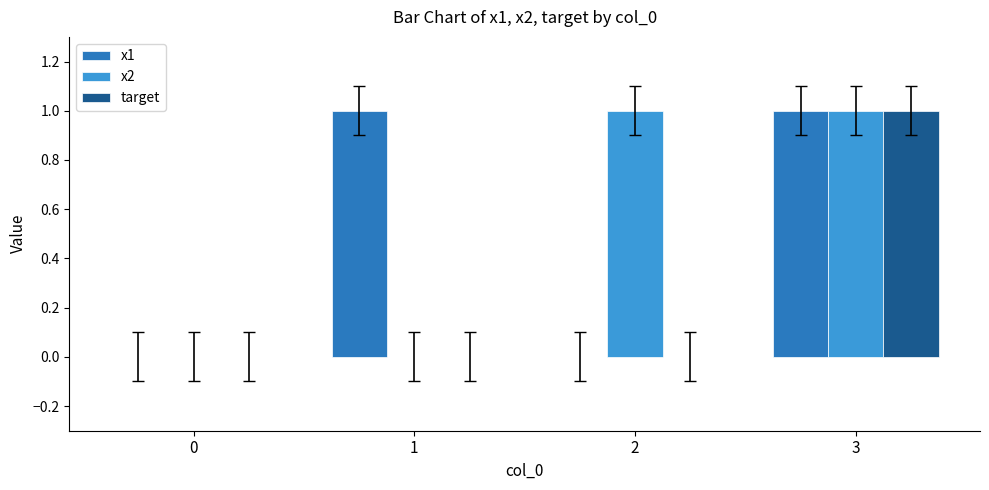

Reading left to right, list all the values displayed in this chart.

x1: 0=0	1=1	2=0	3=1
x2: 0=0	1=0	2=1	3=1
target: 0=0	1=0	2=0	3=1